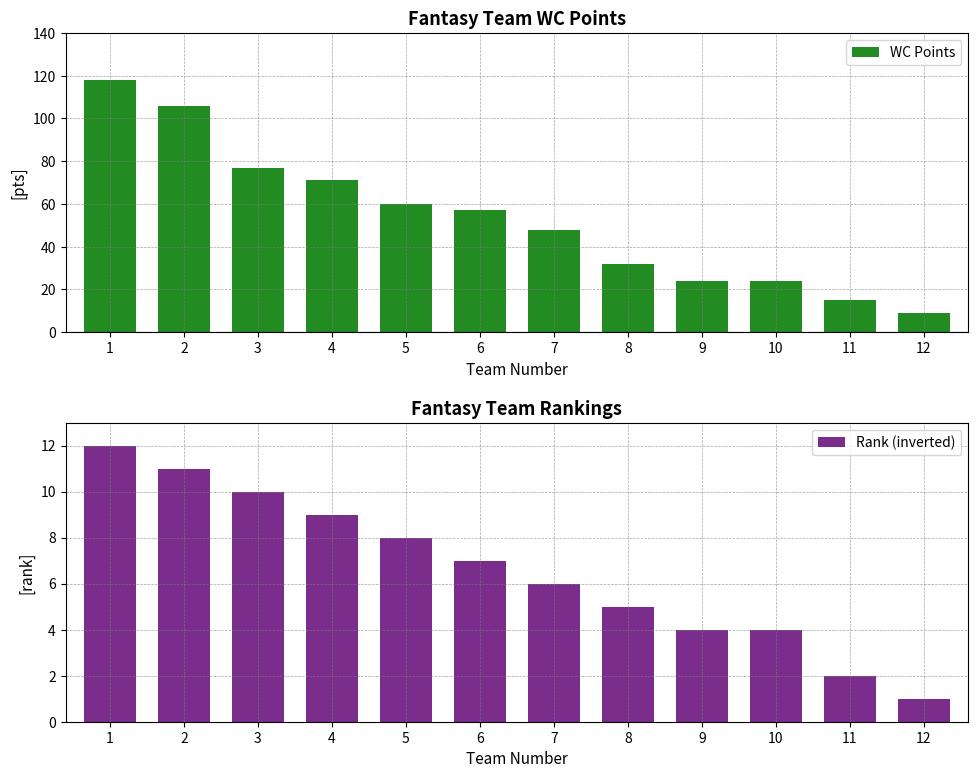

How many data points in Rank (inverted) are above 7?

5